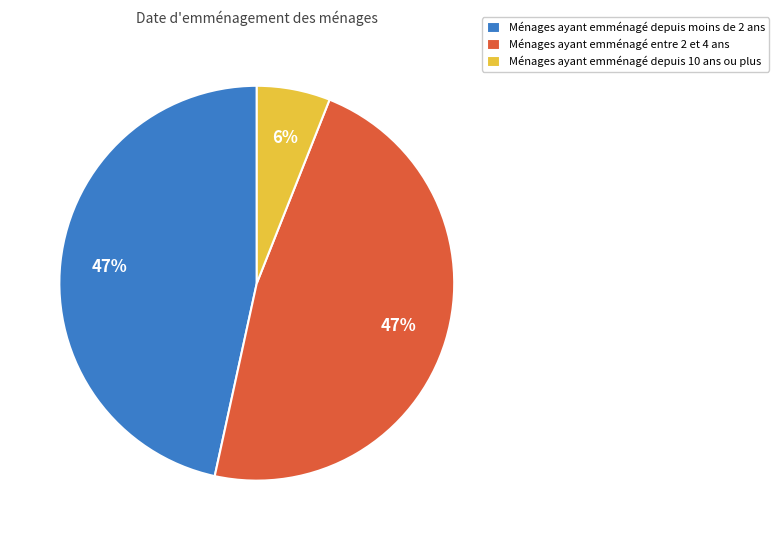

True or false: Ménages ayant emménagé depuis 10 ans ou plus accounts for 6% of the total.

True